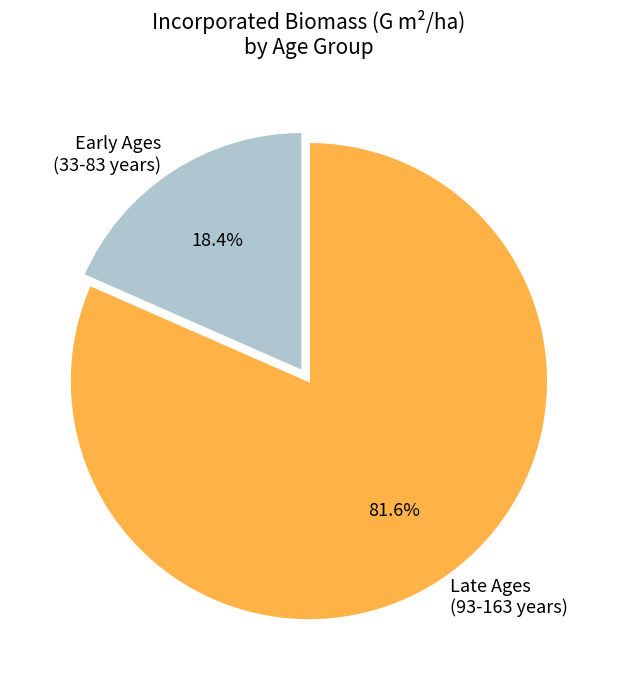

What is the ratio of the value at Late Ages (93-163 years) to the value at Early Ages (33-83 years)?

4.4